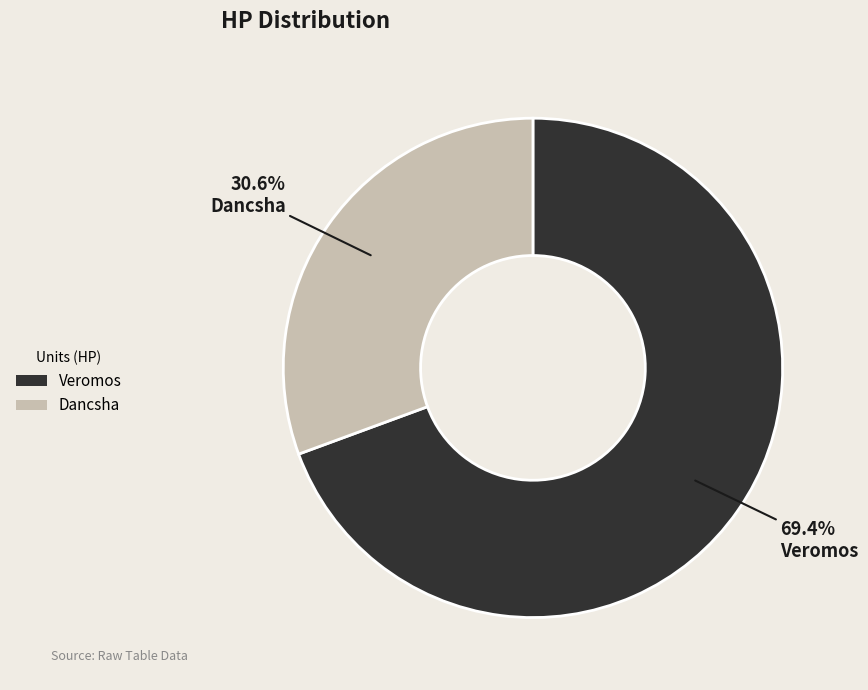

To the nearest percent, what is the difference between the largest and smallest slice percentages?

39%